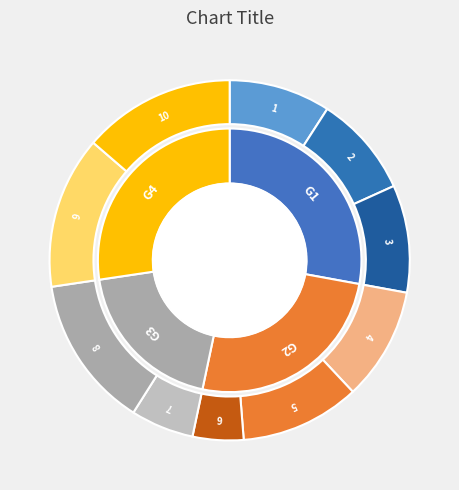

What percentage do 10 and 1 together represent?

22.8%